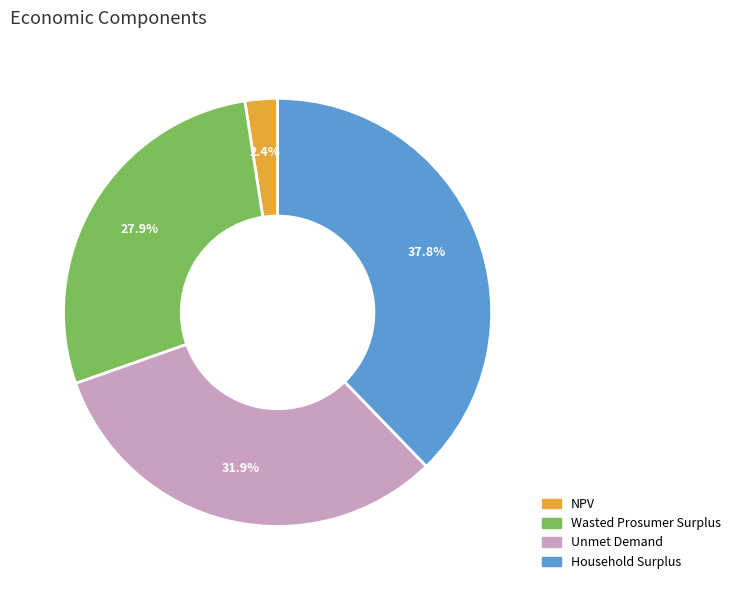

Count the number of slices in the pie.

4